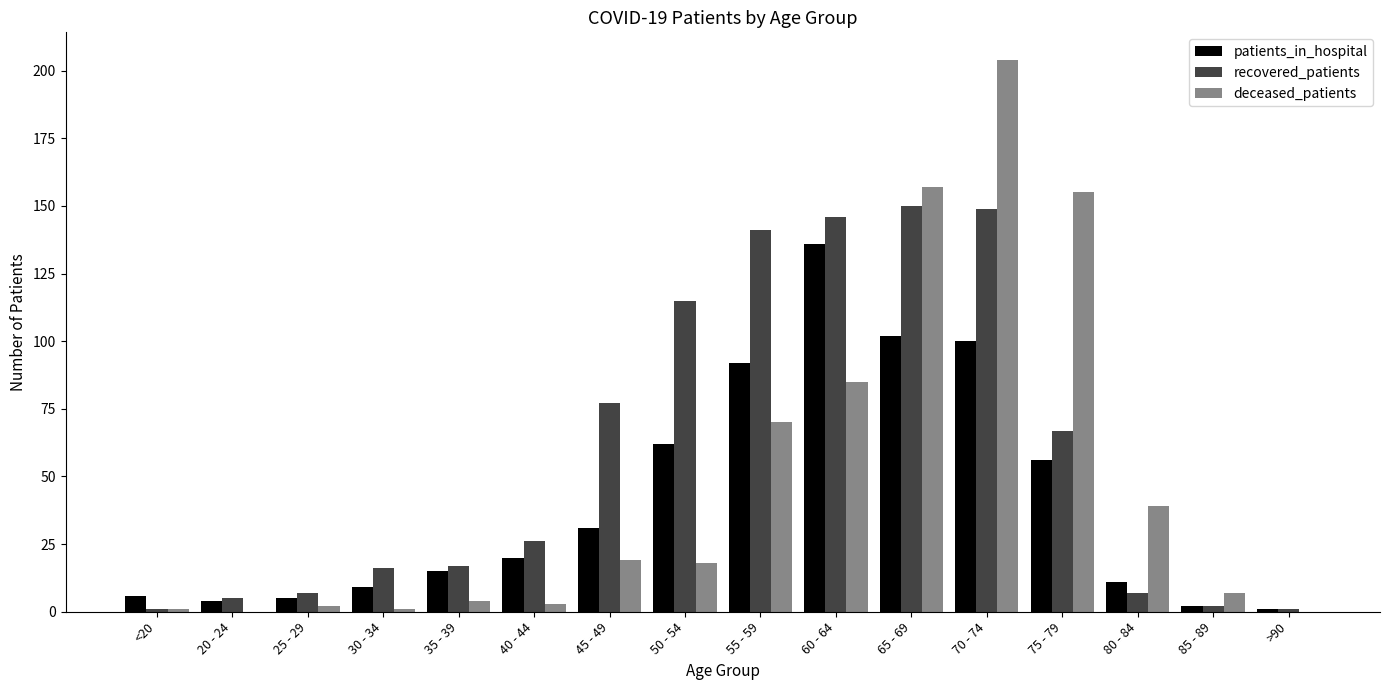

At which label is patients_in_hospital closest to 68?

50 - 54